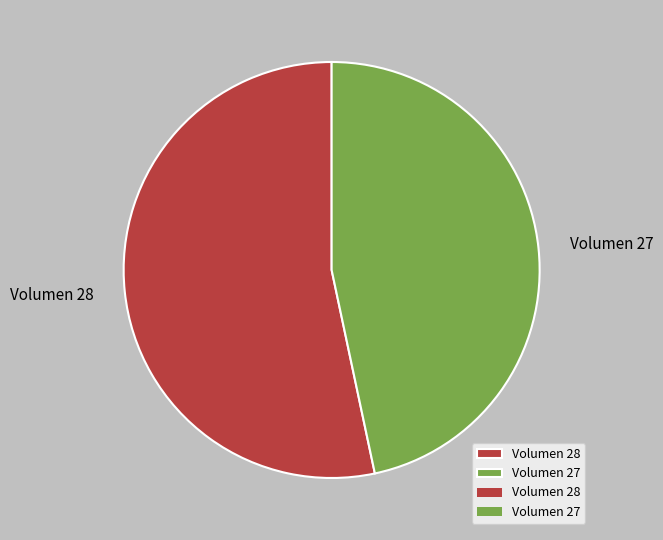

Which slice is the smallest?

Volumen 27